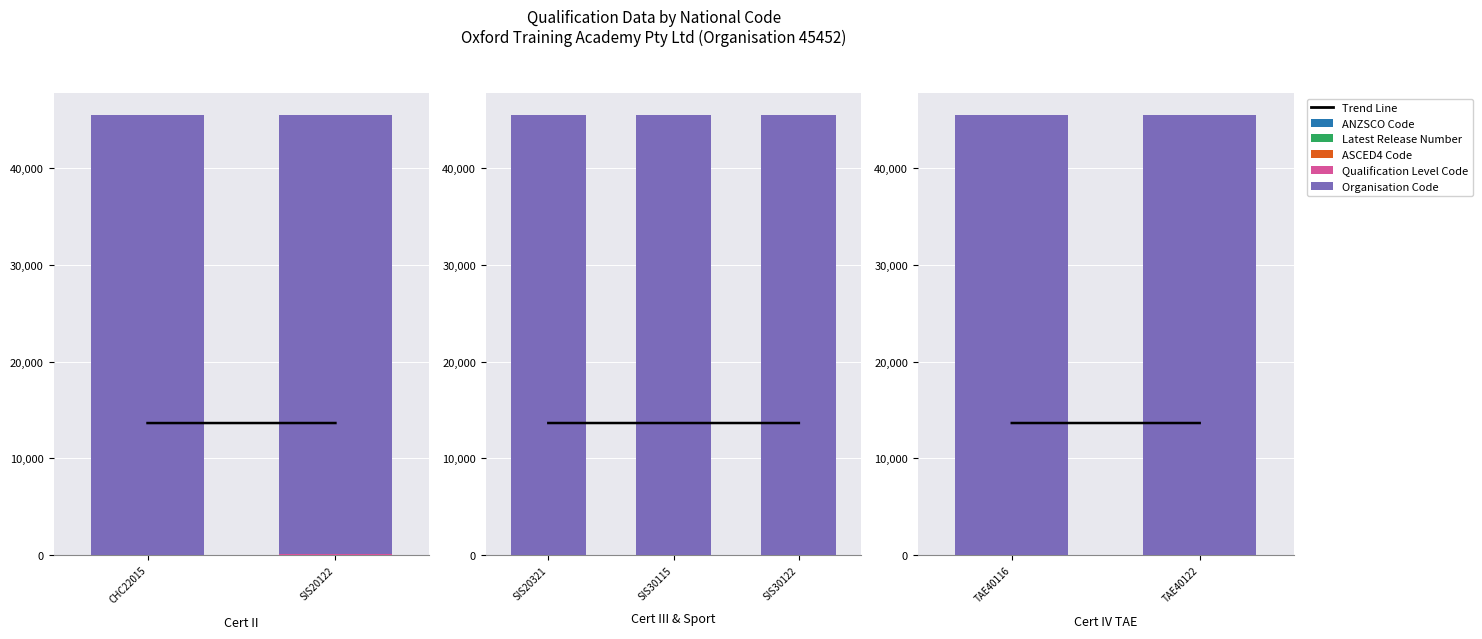

Is the value of Organisation Code at TAE40122 greater than the value of ANZSCO Code at TAE40122?

Yes